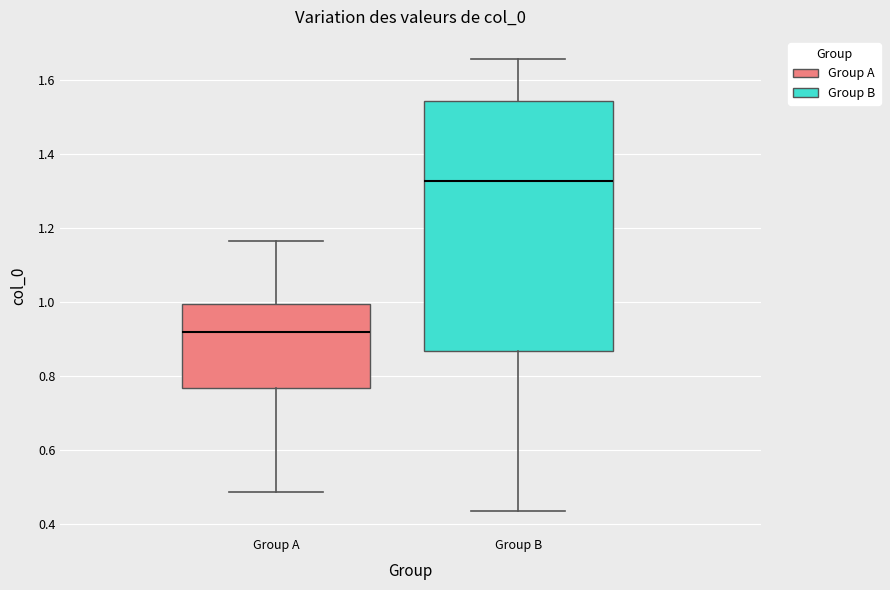

Where does the lower whisker of the box for Group A end on the y-axis? The values are not printed on the chart, so give them approximately, as read against the axis.

0.48